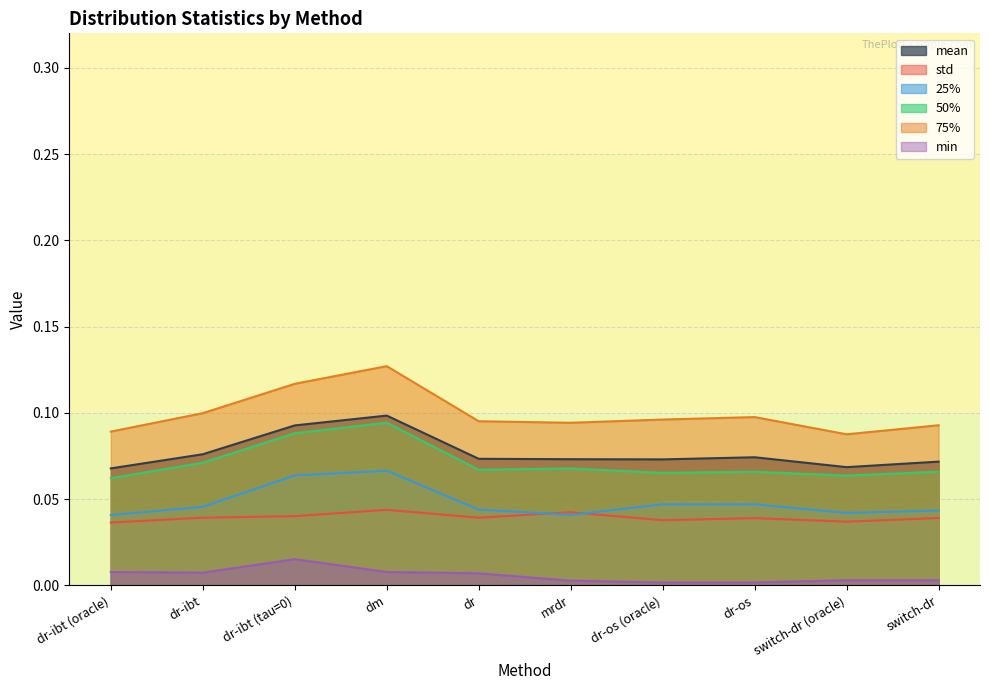

What is the label of the 5th point from the left?

dr